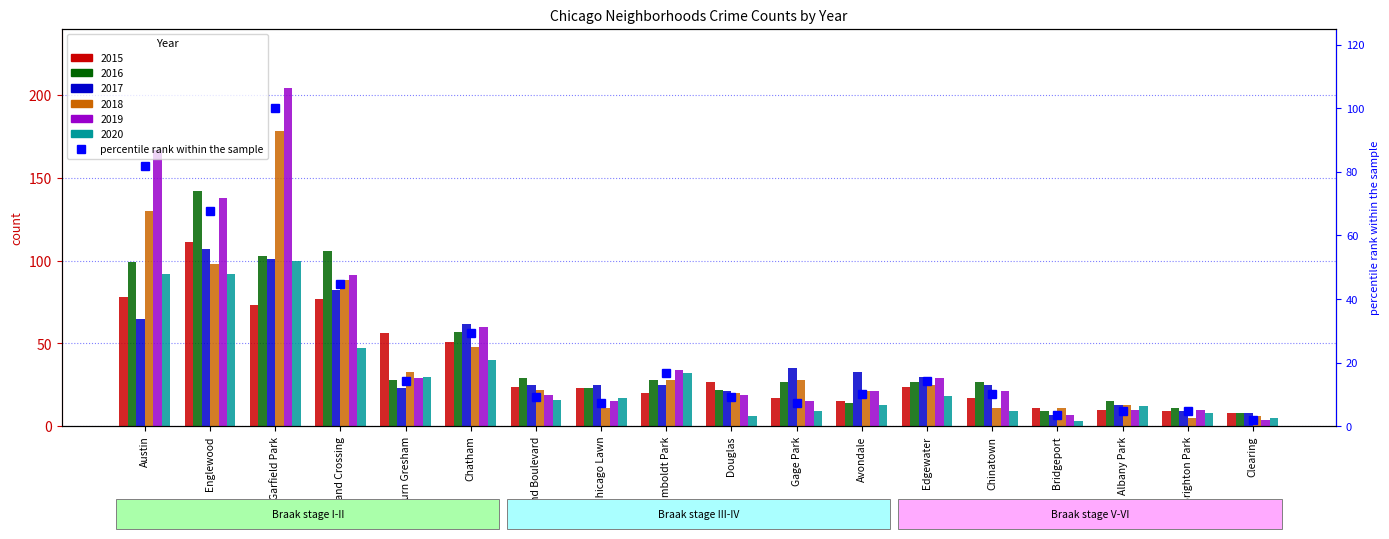

What is the average value?

24.3